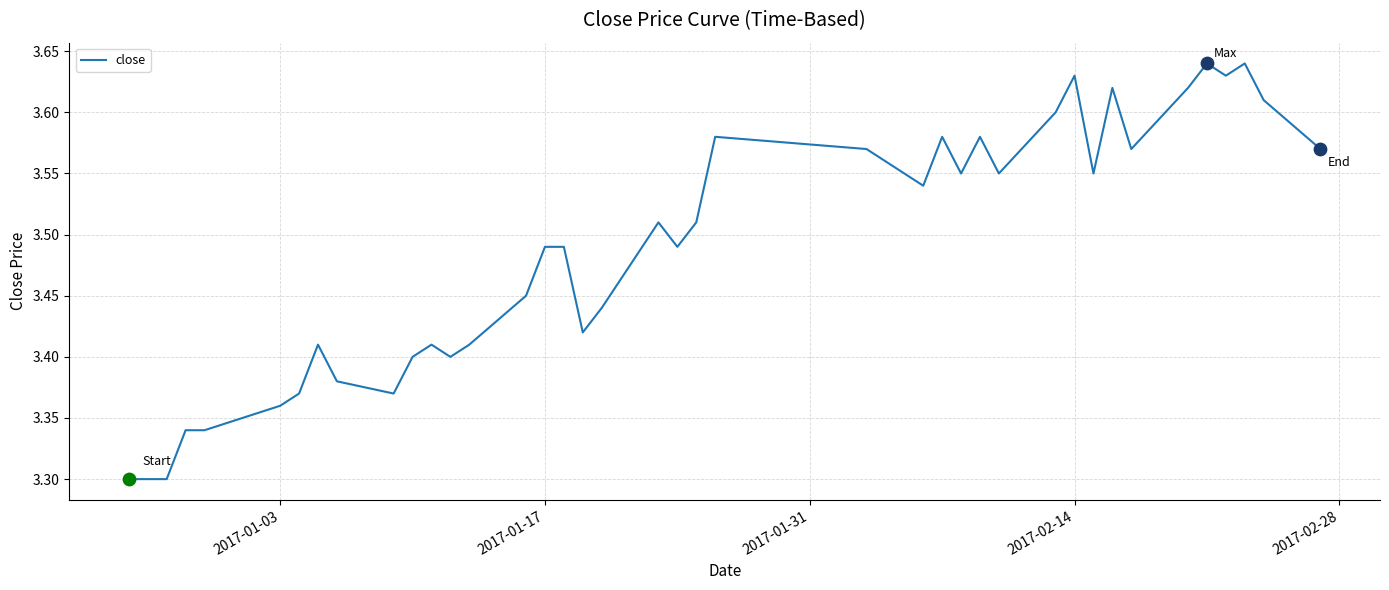

Is this an area chart (filled region under the line)?

No